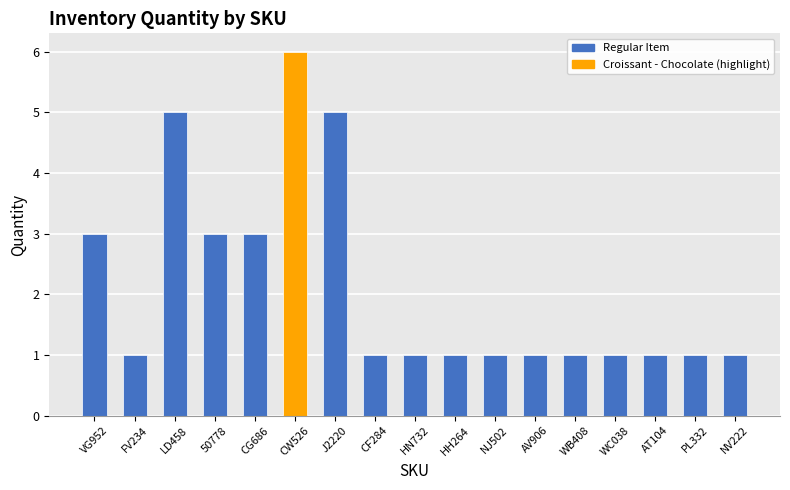

The value at AV906 is 1. True or false?

True